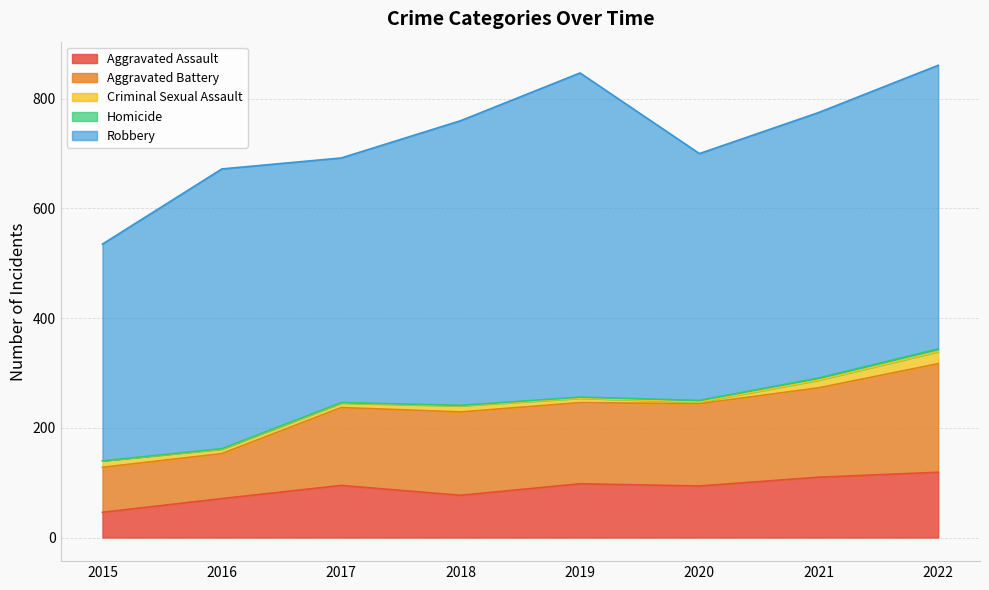

Is the value of Aggravated Battery at 2017 greater than the value of Robbery at 2021?

No